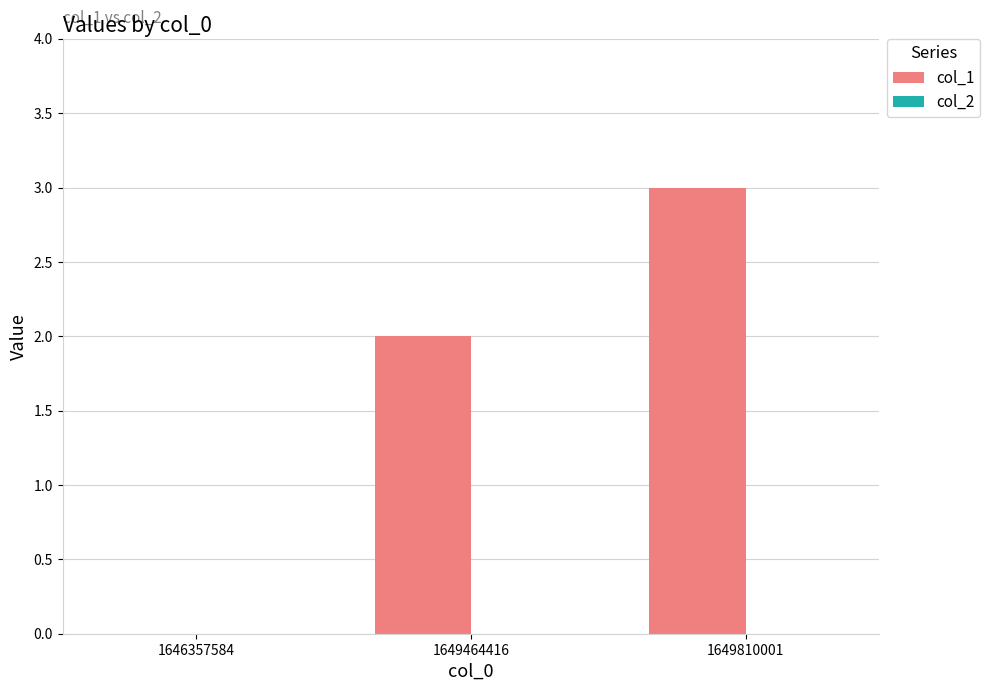

True or false: the data shows 0 at 1646357584.

True